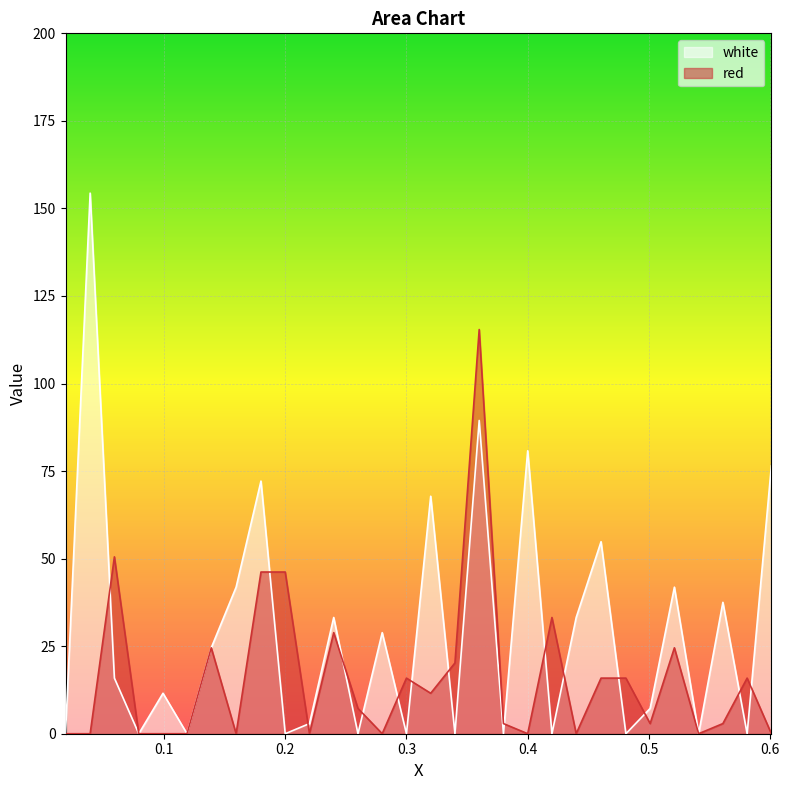

Where do red and white first cross each other?

0.0391 and 0.0591